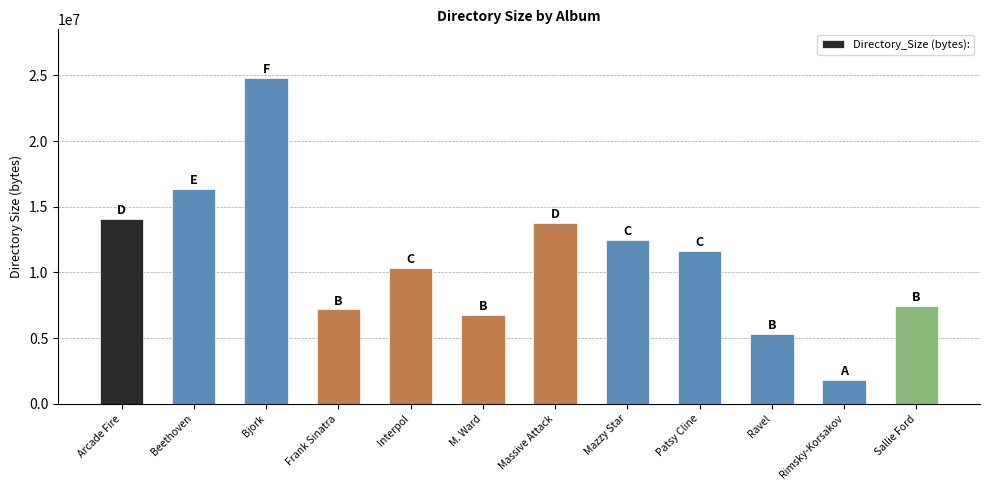

What is the difference between the values at Bjork and Sallie Ford?

17327649